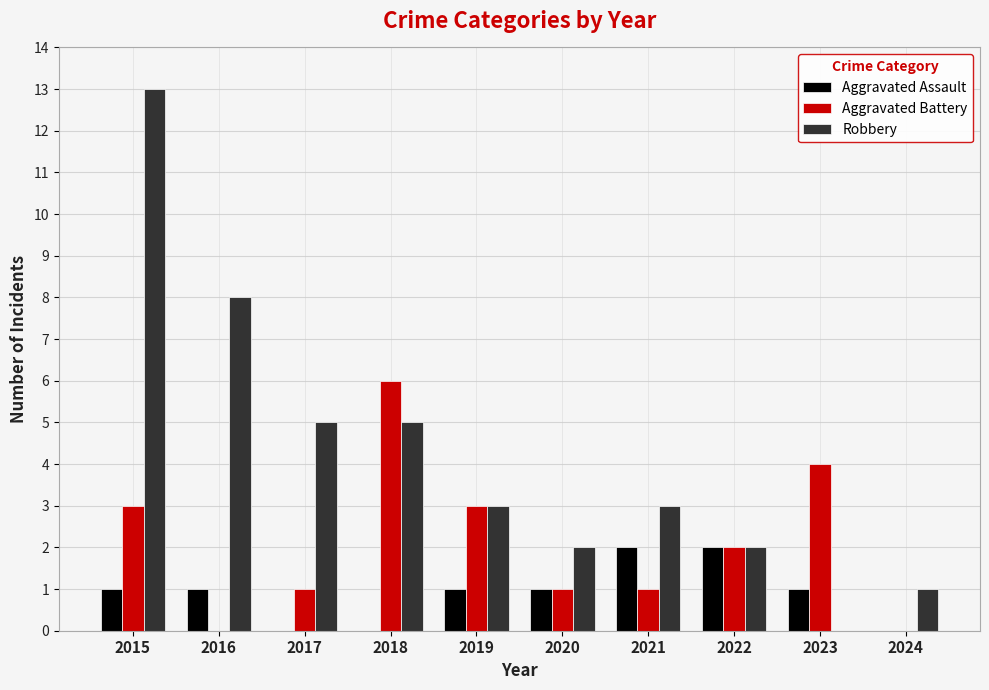

How many Aggravated Battery values are between 1 and 3?

6